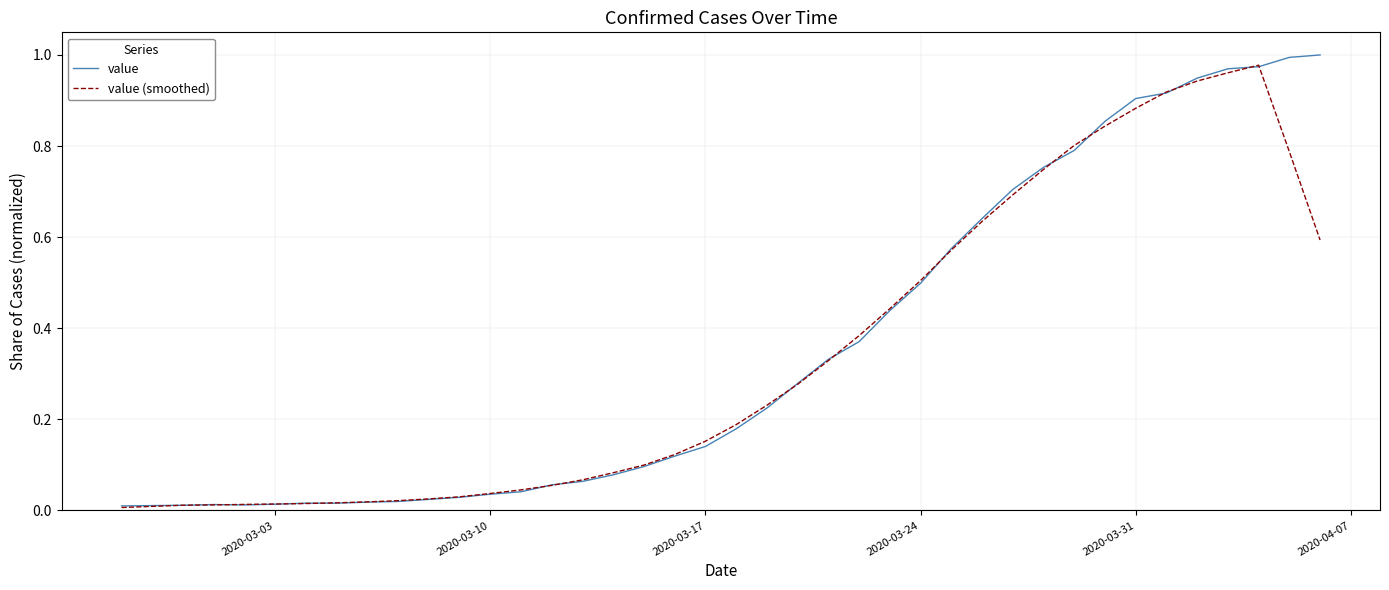

List the series in order of their peak value, highest first.

value, value (smoothed)